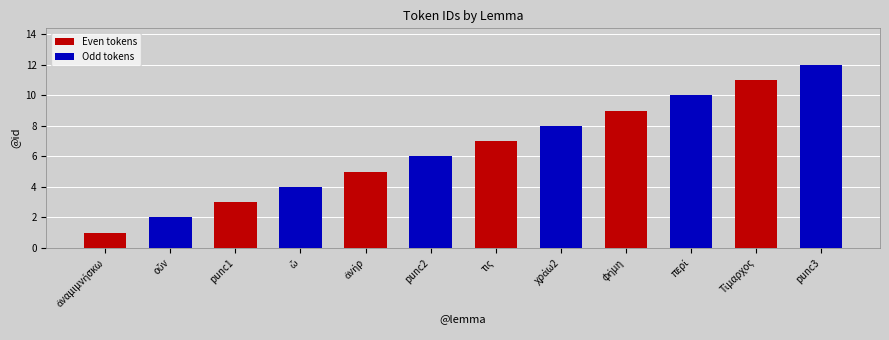

At which label does the data first exceed 7?

χράω2